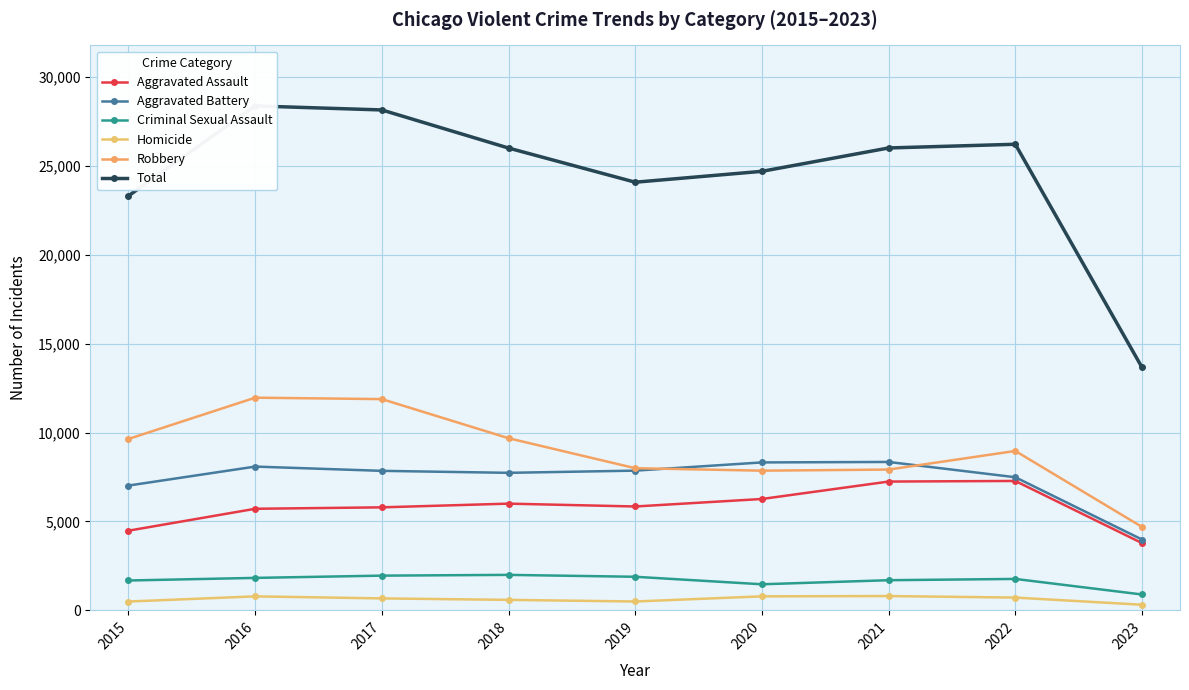

Where does the Robbery series first go above 8964?

2015